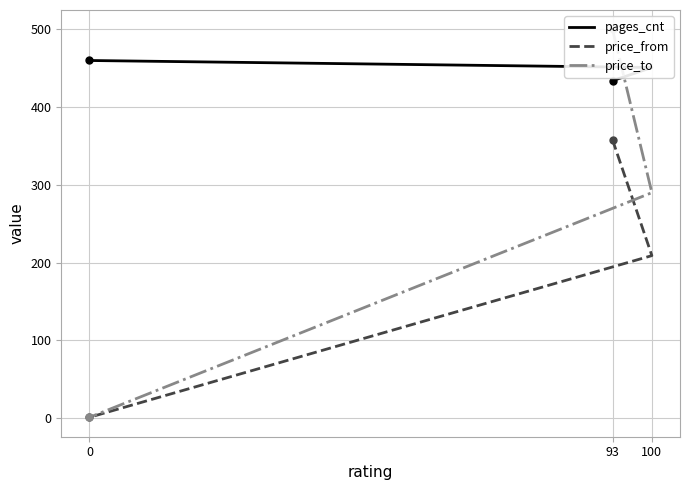

Rank the series by their average value, from lowest to highest.

price_from, price_to, pages_cnt